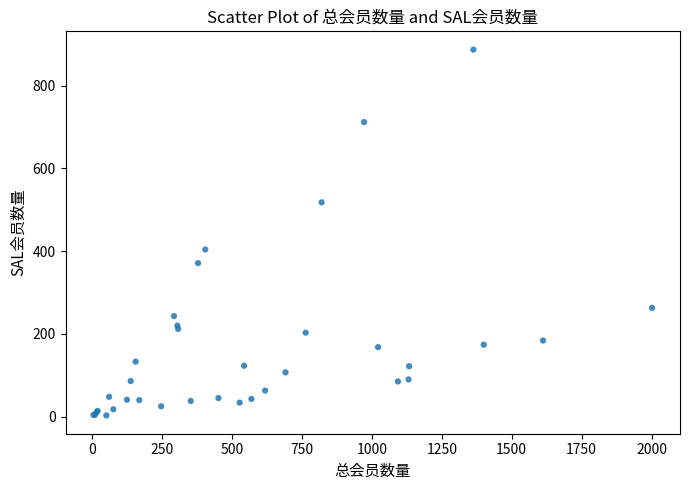

What Y value in the scatter plot is closest to 445?

404